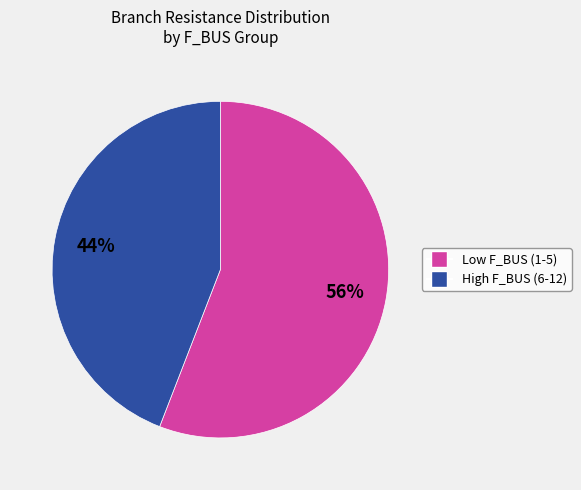

Is there a majority slice in this chart?

Yes